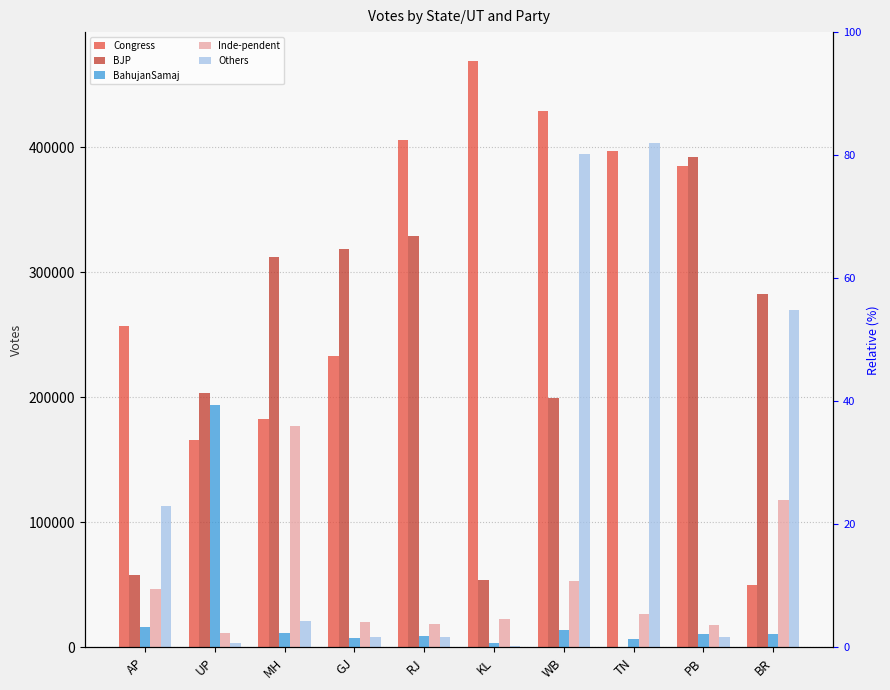

What is the label of the 4th bar from the right?

WB